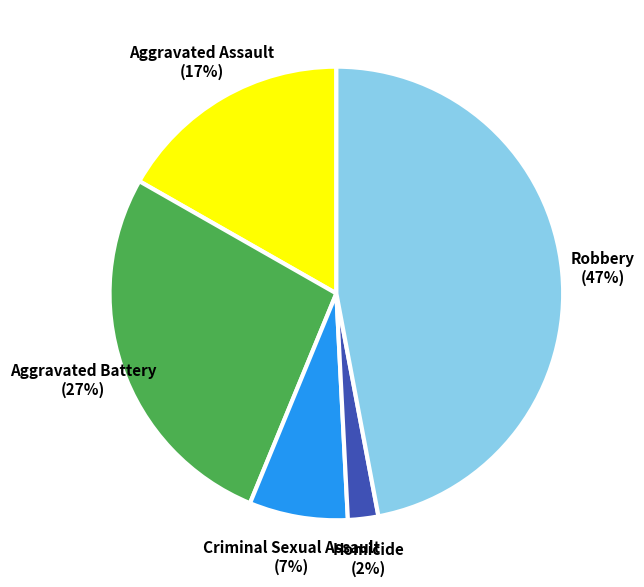

Count the number of slices in the pie.

5